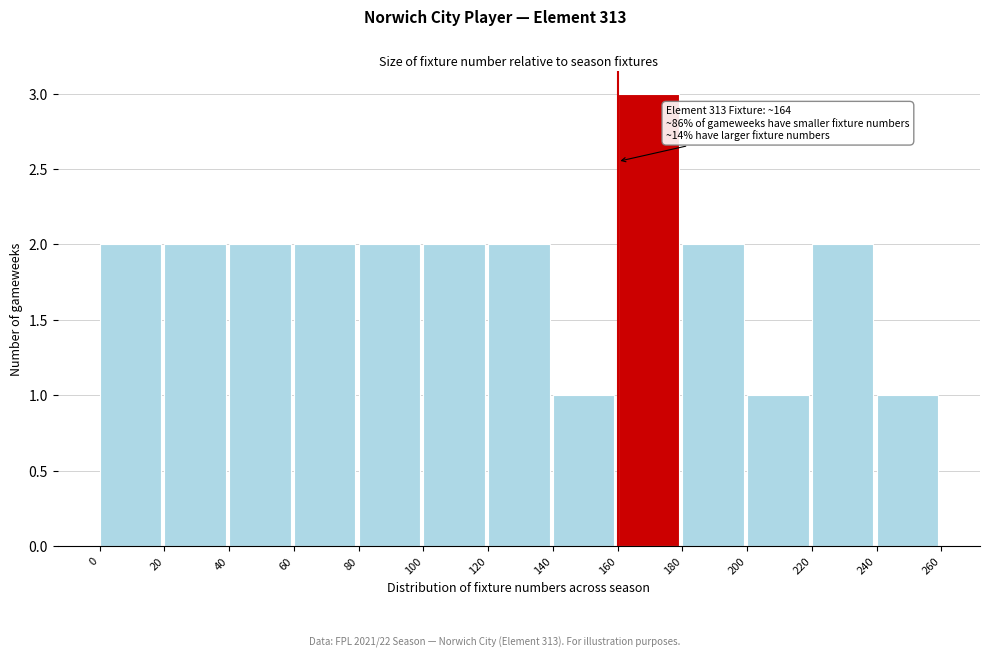

Which range on the x-axis has the tallest bar?

160 to 180